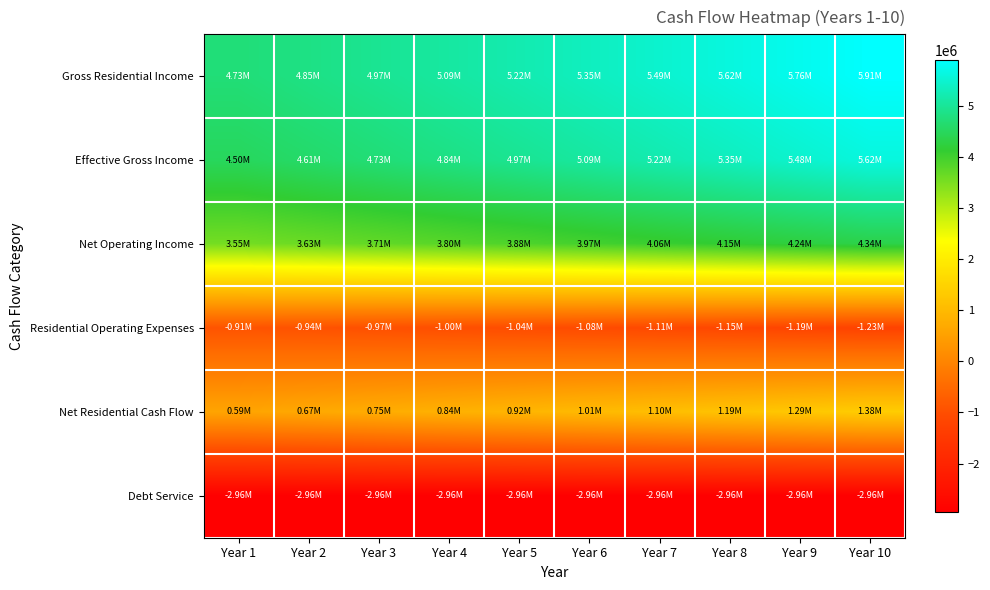

Rank the series by their maximum value, from lowest to highest.

Debt Service, Residential Operating Expenses, Net Residential Cash Flow, Net Operating Income, Effective Gross Income, Gross Residential Income